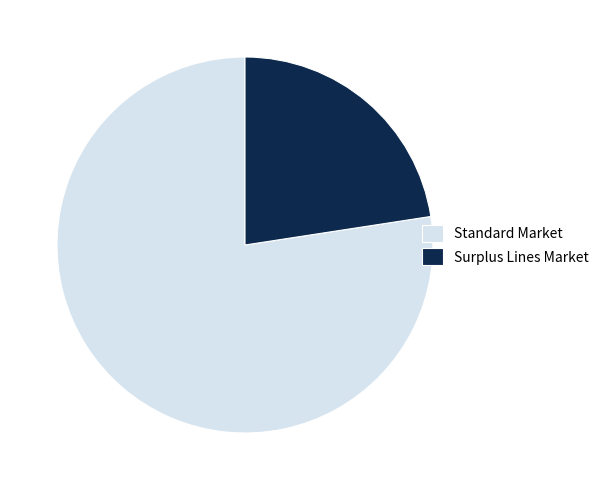

How many slices are in this pie chart?

2